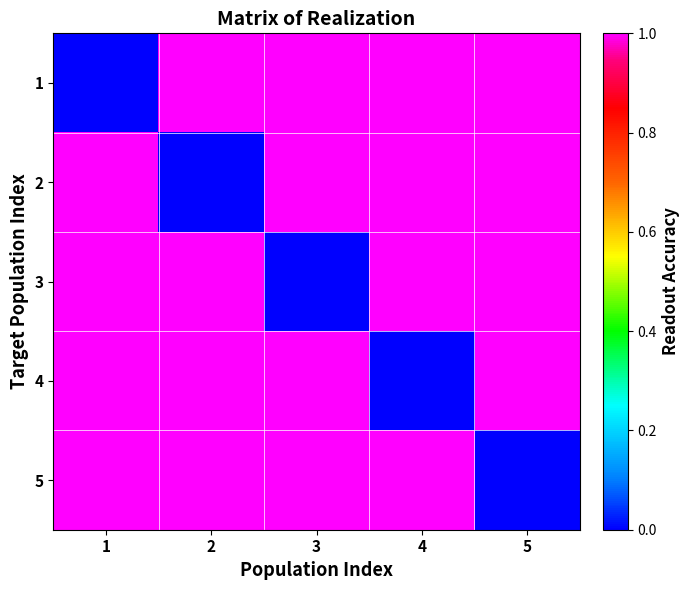

At which category does the chart reach its minimum across all series?

1